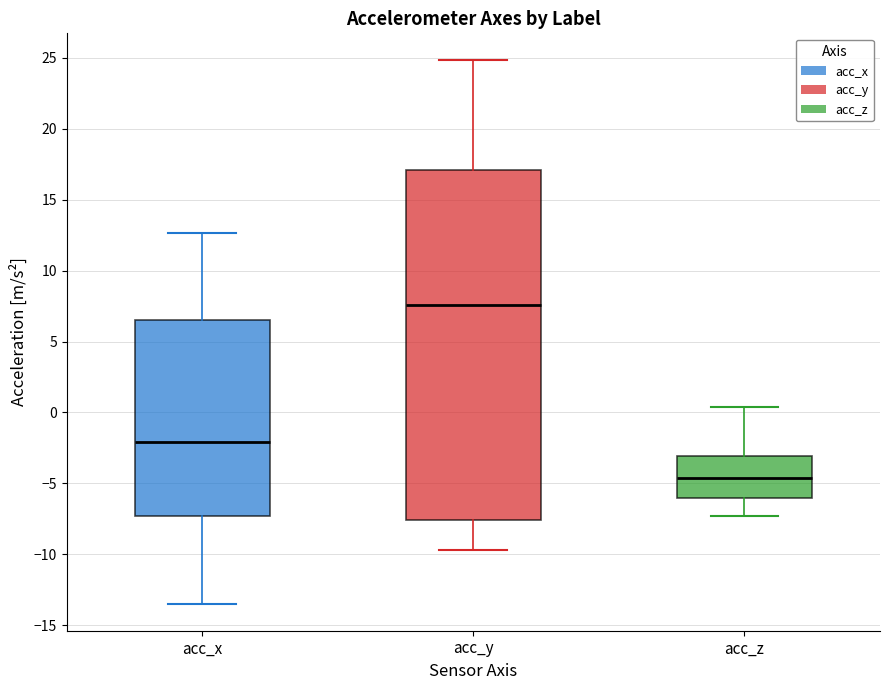

Reading left to right, read every box against the y-axis: the position of its median line, the range the box covers, and the ends of its whiskers. The values are not printed on the chart, so give them approximately, as read against the axis.

acc_x: median -2.0, box -7.5 to 6.5, whiskers -13.5 to 12.5
acc_y: median 7.5, box -7.5 to 17.0, whiskers -9.5 to 25.0
acc_z: median -4.5, box -6.0 to -3.0, whiskers -7.5 to 0.5